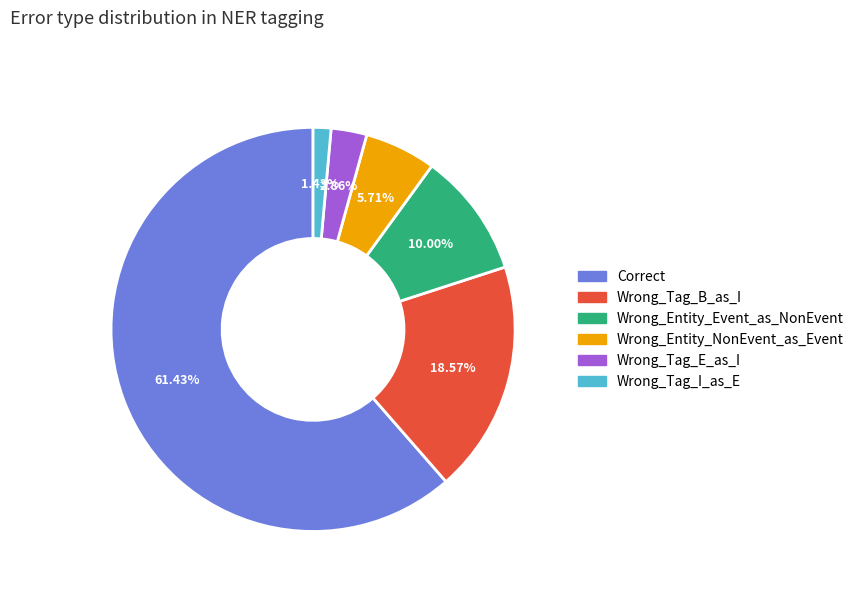

Is there any slice that represents more than half of the pie?

Yes